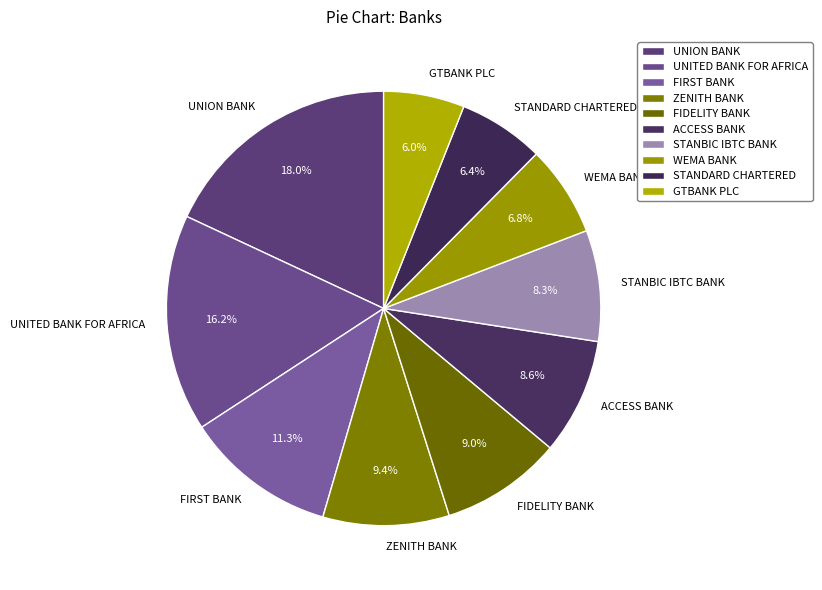

What percentage is the FIDELITY BANK slice, to the nearest percent?

9%